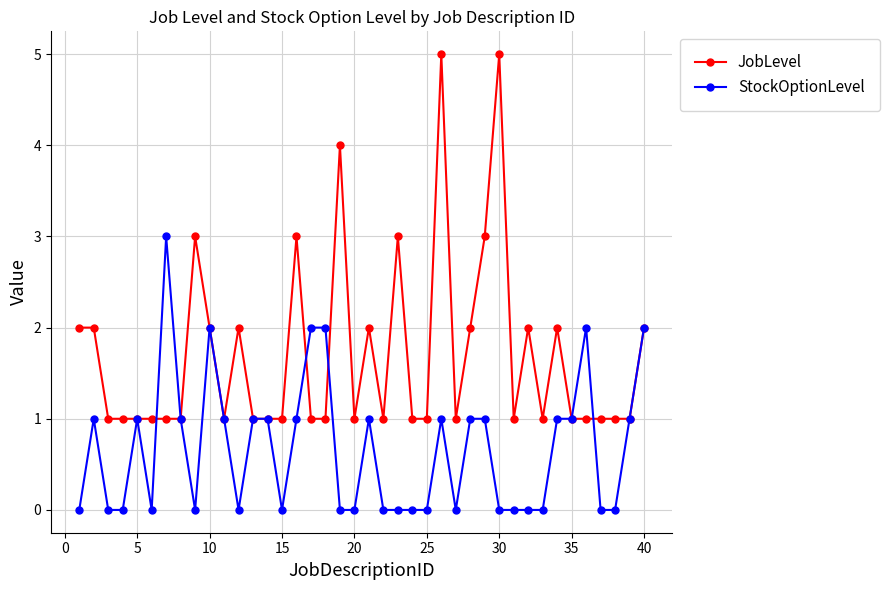

Does the chart display data point markers on the line(s)?

Yes